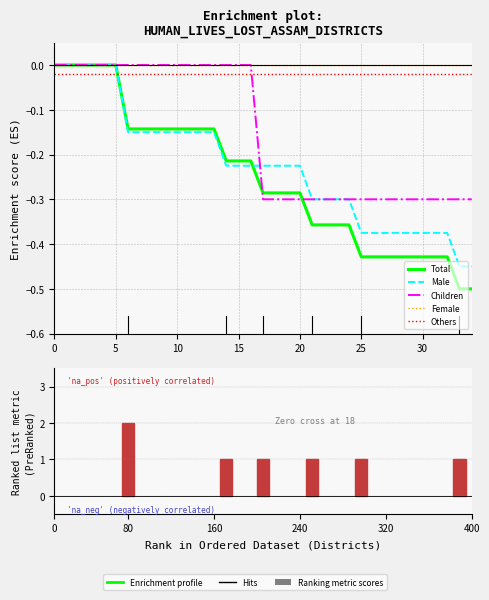

Is the value of Male at 27 greater than the value of Total (ranking metric) at 18?

No